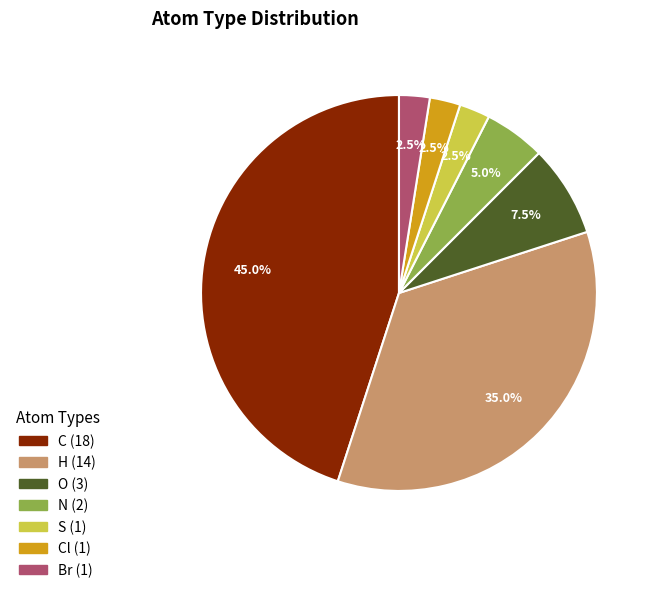

Is there any slice that represents more than half of the pie?

No